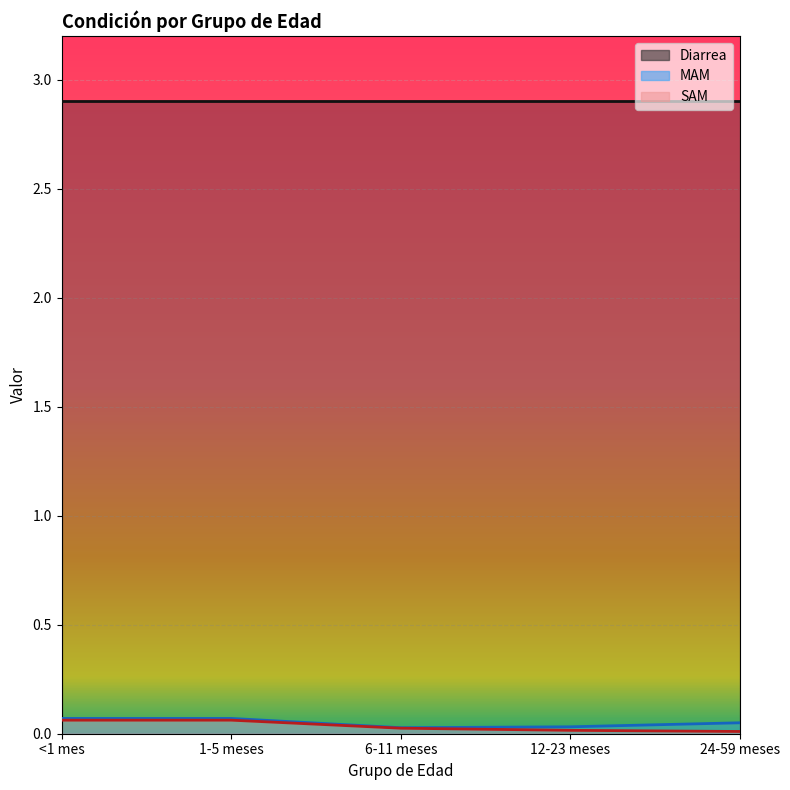

At how many categories does at least one series exceed 0?

5